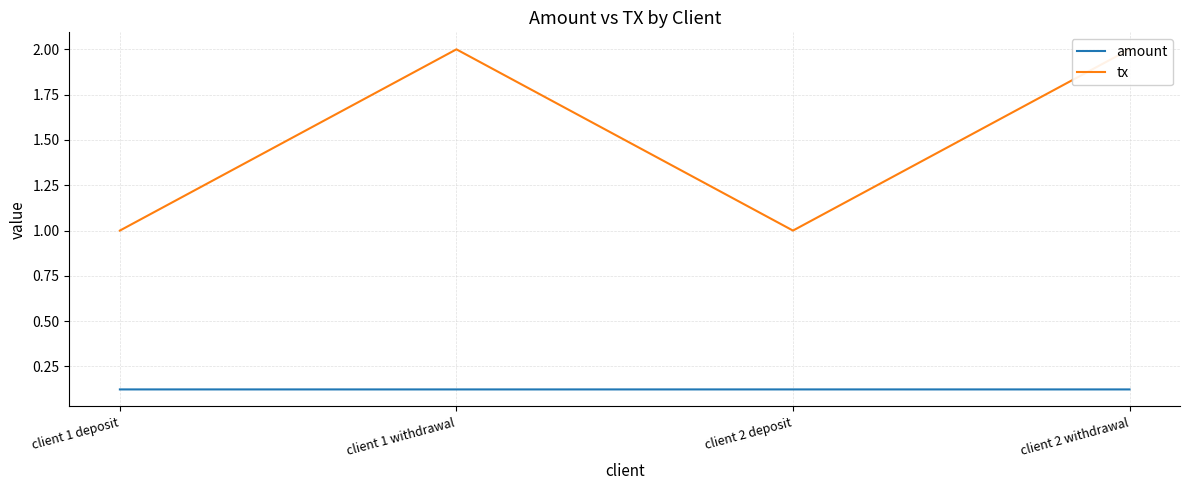

What are all the series names shown in the legend?

amount, tx